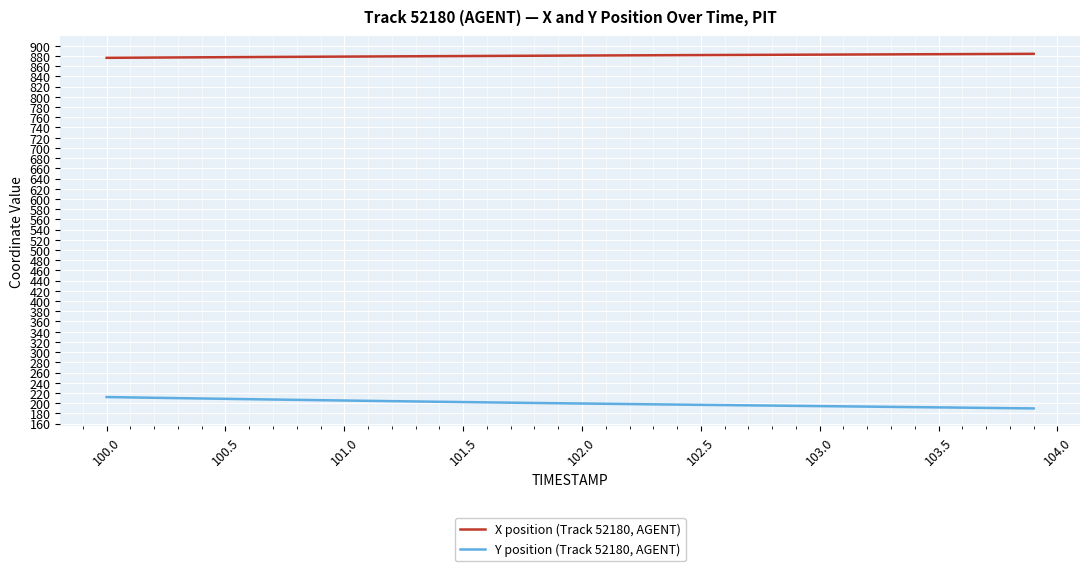

True or false: Y position (Track 52180, AGENT) and X position (Track 52180, AGENT) cross at least once.

False